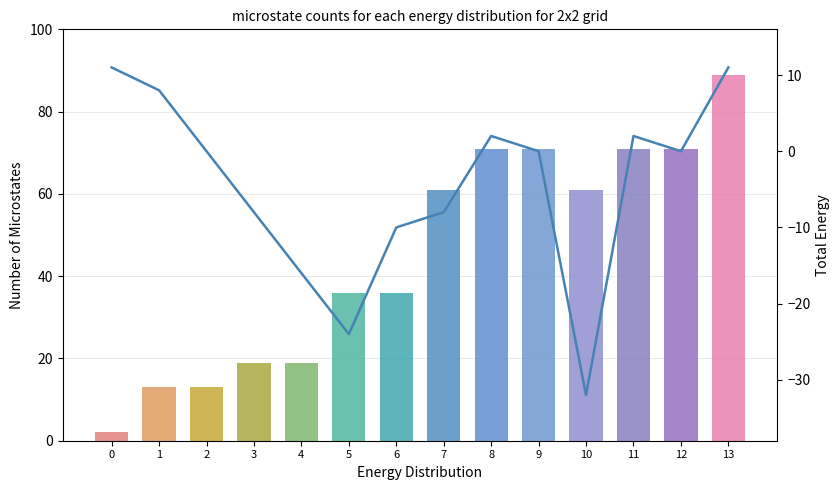

Which category has the highest value across all series?

13